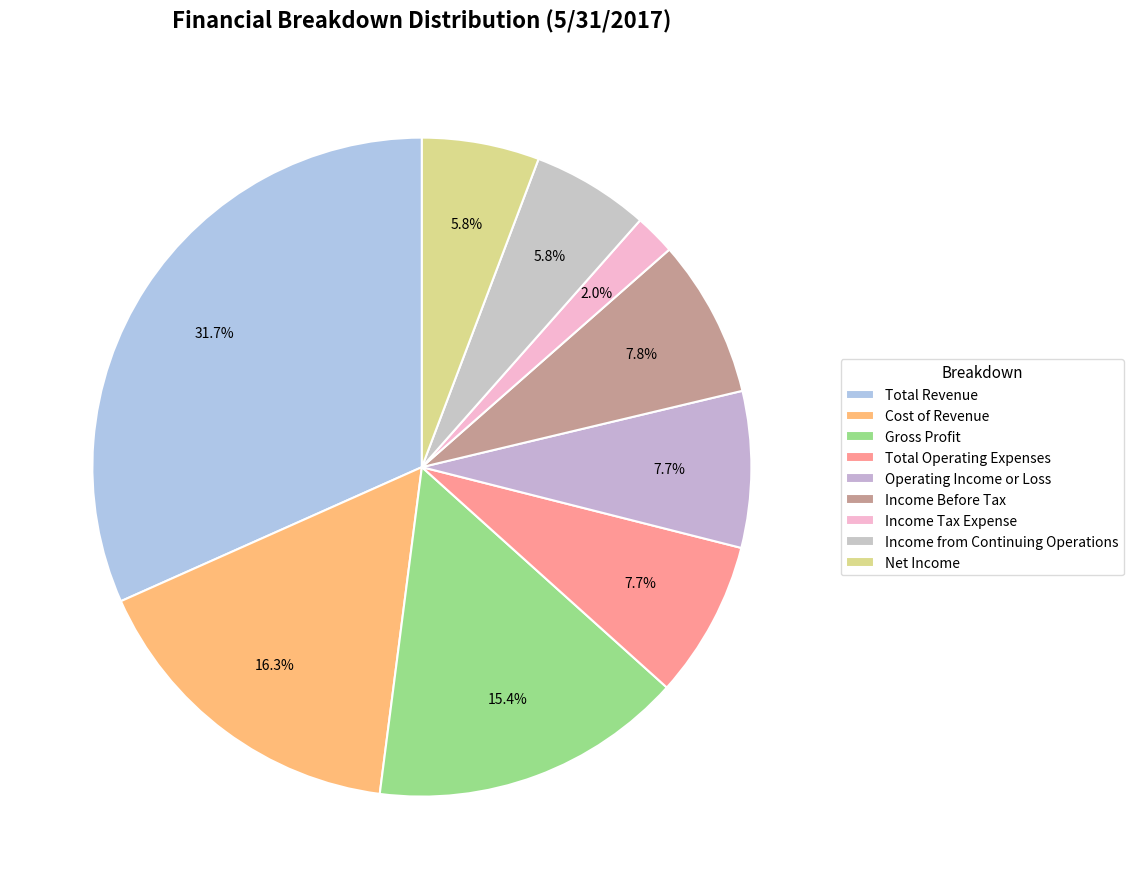

Rank the categories by value from lowest to highest.

Income Tax Expense, Net Income, Income from Continuing Operations, Operating Income or Loss, Total Operating Expenses, Income Before Tax, Gross Profit, Cost of Revenue, Total Revenue